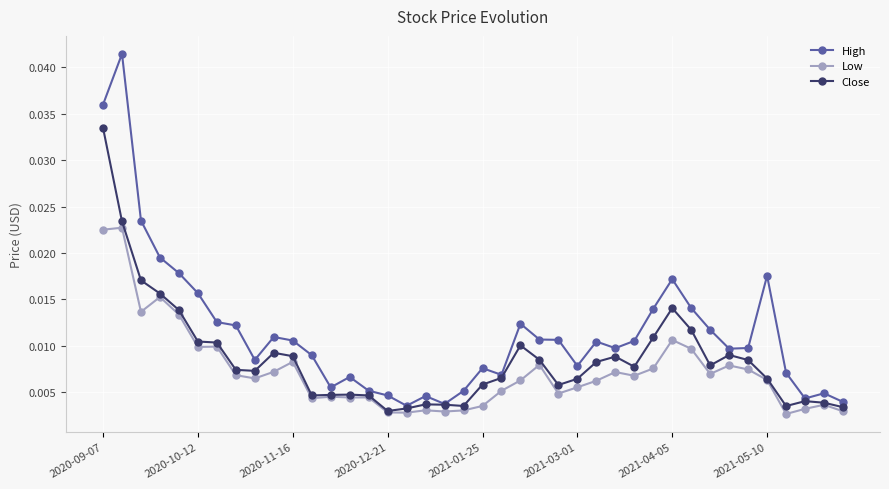

What is the sum of all Close values?

0.3